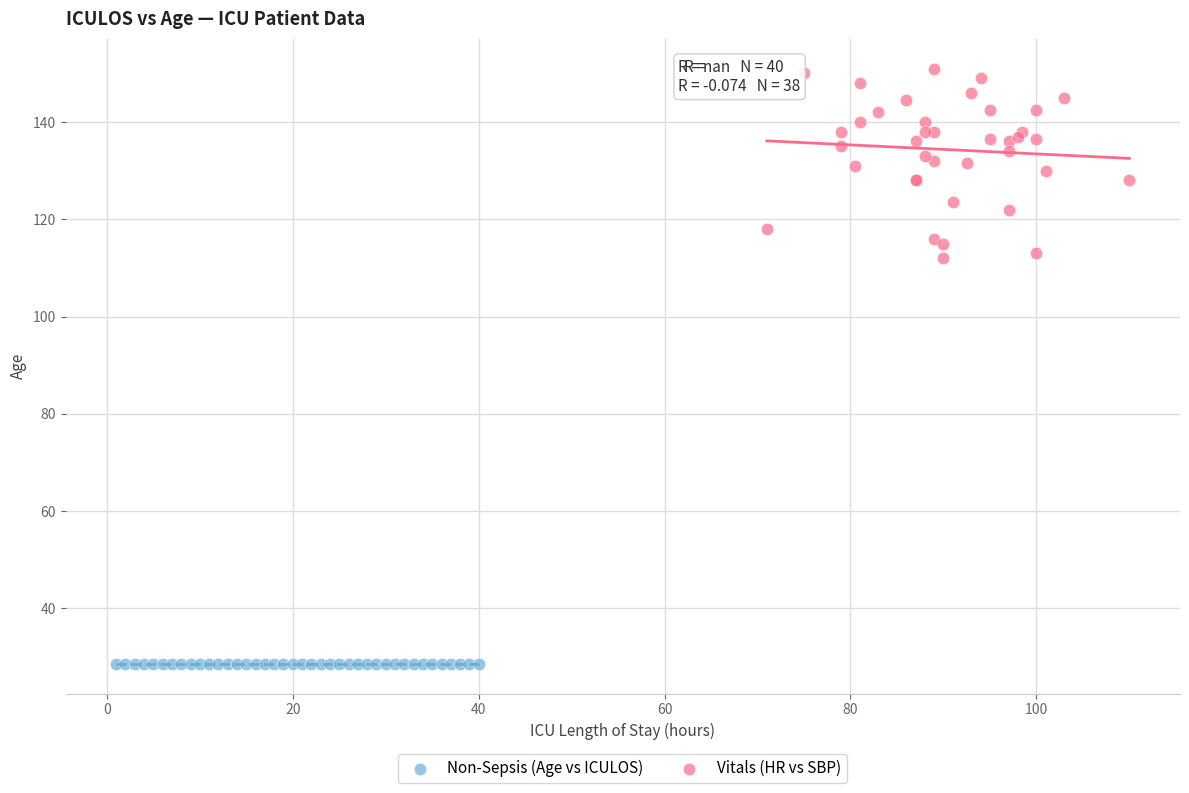

Which series reaches the minimum Y coordinate?

Non-Sepsis (Age vs ICULOS)